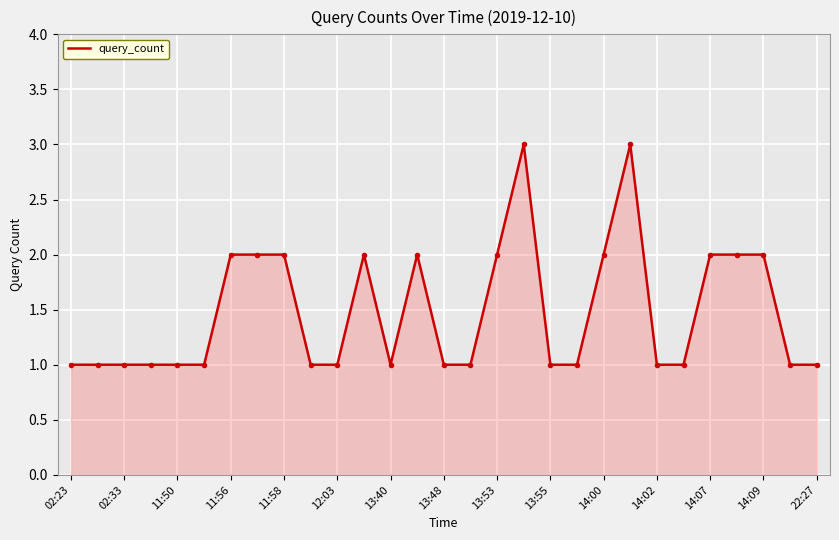

Reading right to left, what are all the values shown in this chart?

1	1	2	2	2	1	1	3	2	1	1	3	2	1	1	2	1	2	1	1	2	2	2	1	1	1	1	1	1